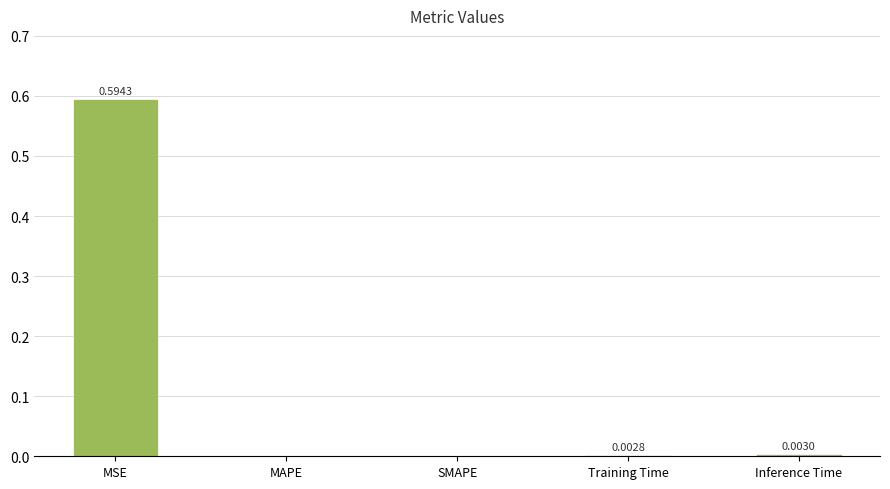

Which has a higher value, Inference Time or SMAPE?

Inference Time